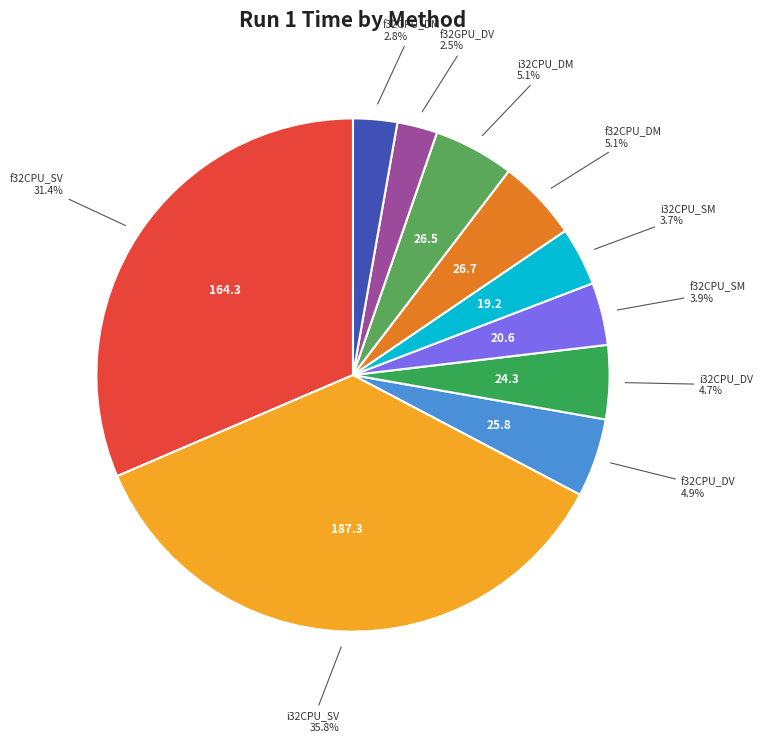

How many segments does this pie chart have?

10